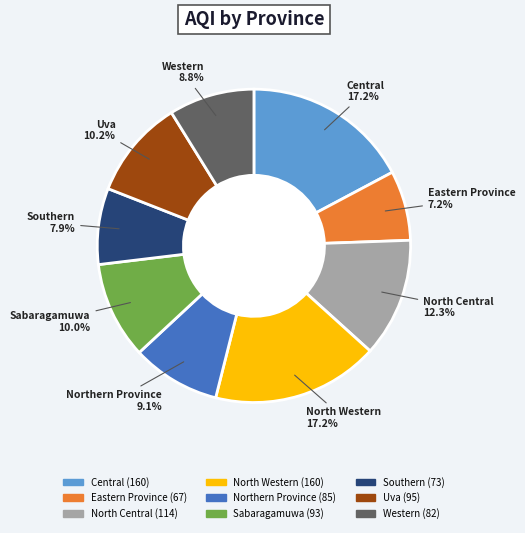

The North Western slice represents 17% of the pie. True or false?

True